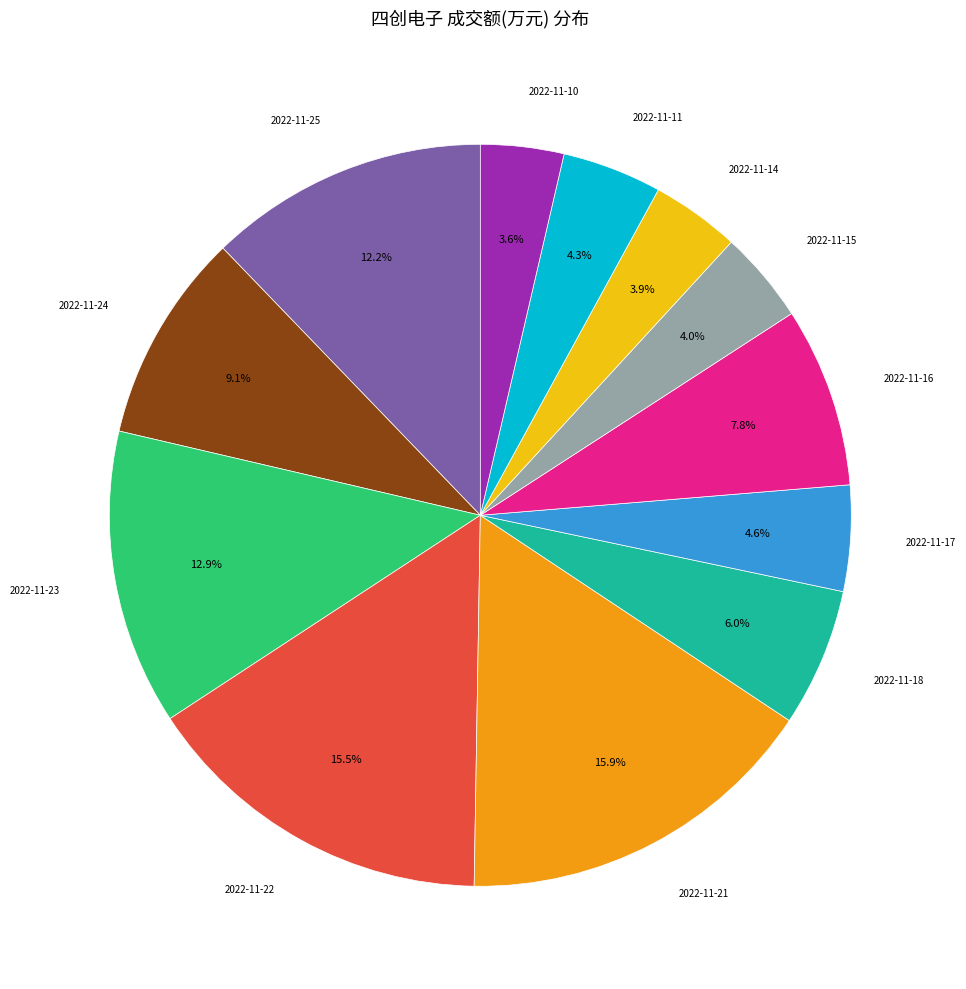

Is there a majority slice in this chart?

No